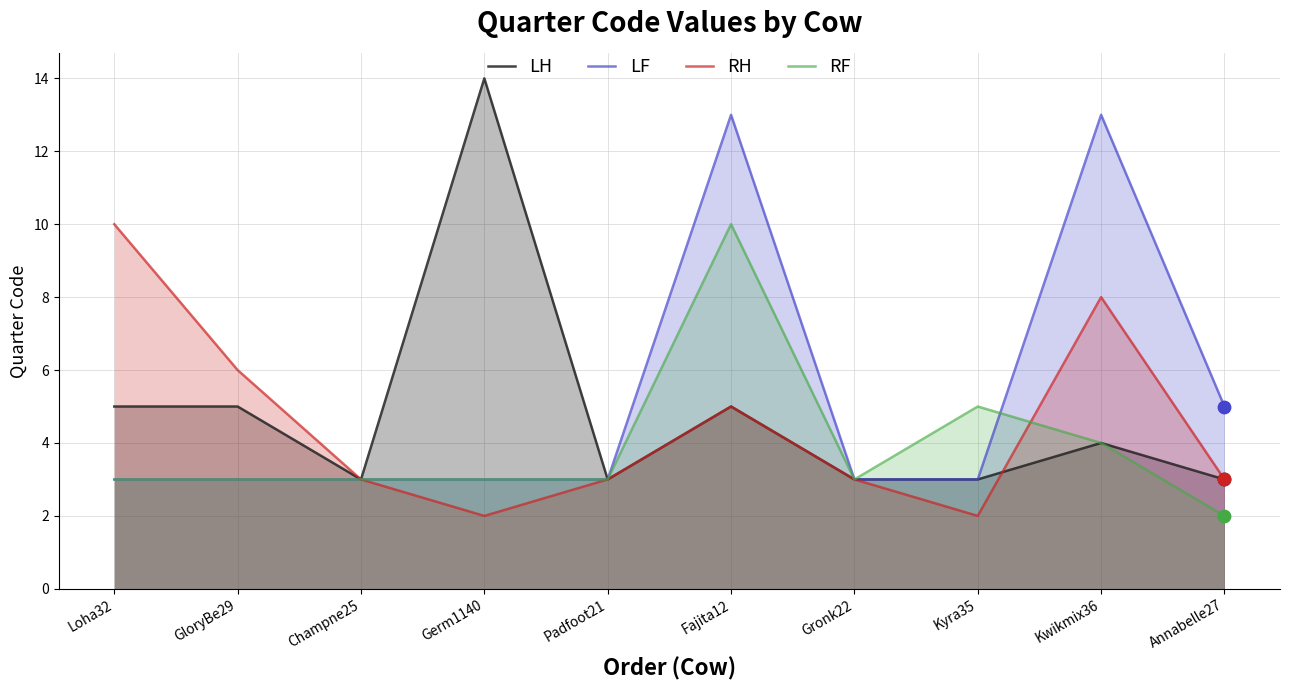

What are all the series names shown in the legend?

LH, LF, RH, RF